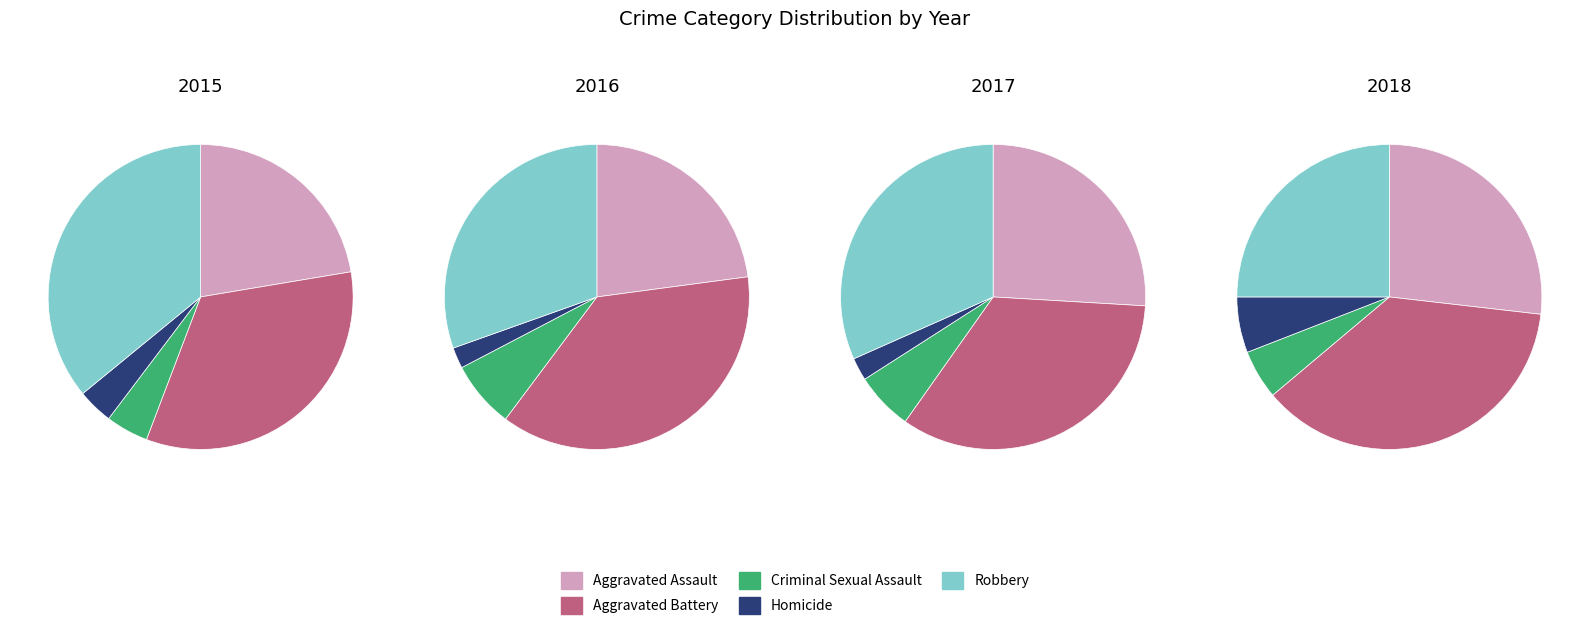

To the nearest percent, what portion does Aggravated Assault represent?

22%